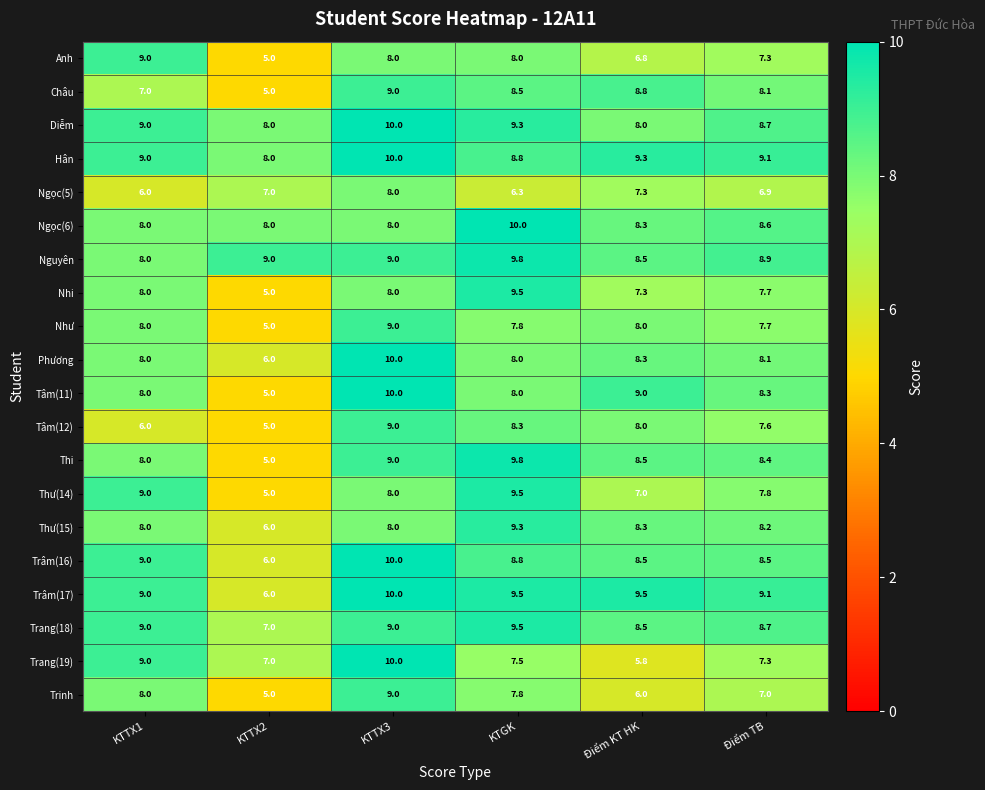

What is the minimum value for Trinh?

5.0